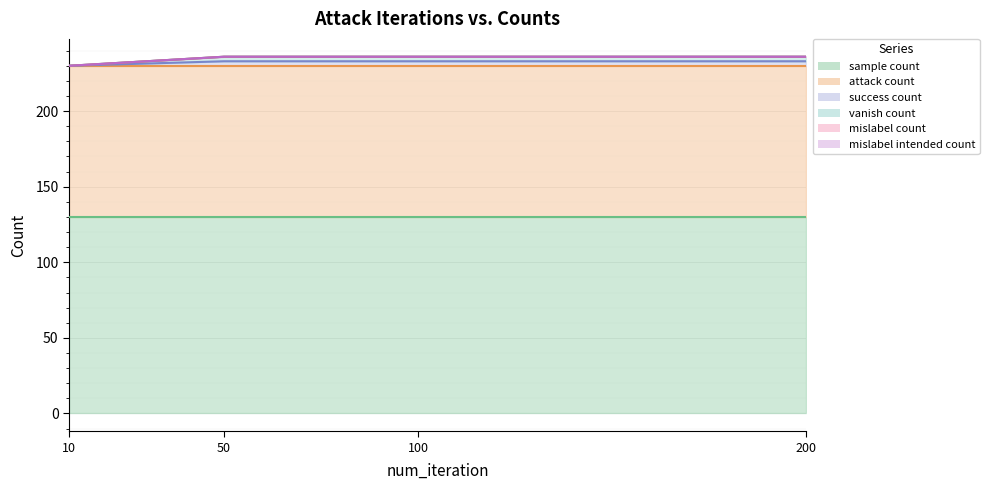

What is the total value across all series at 50?

236